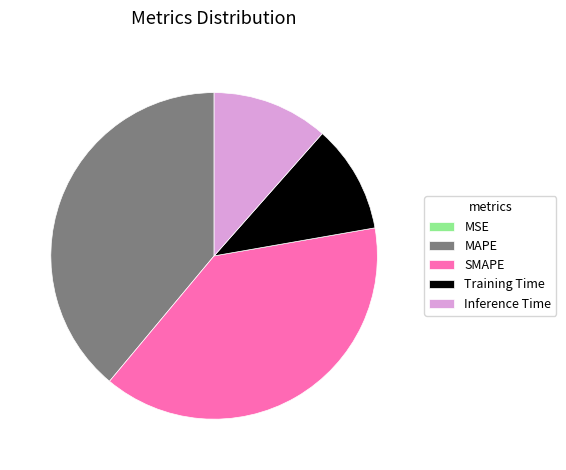

Is it true that MAPE is 39% of the pie?

True